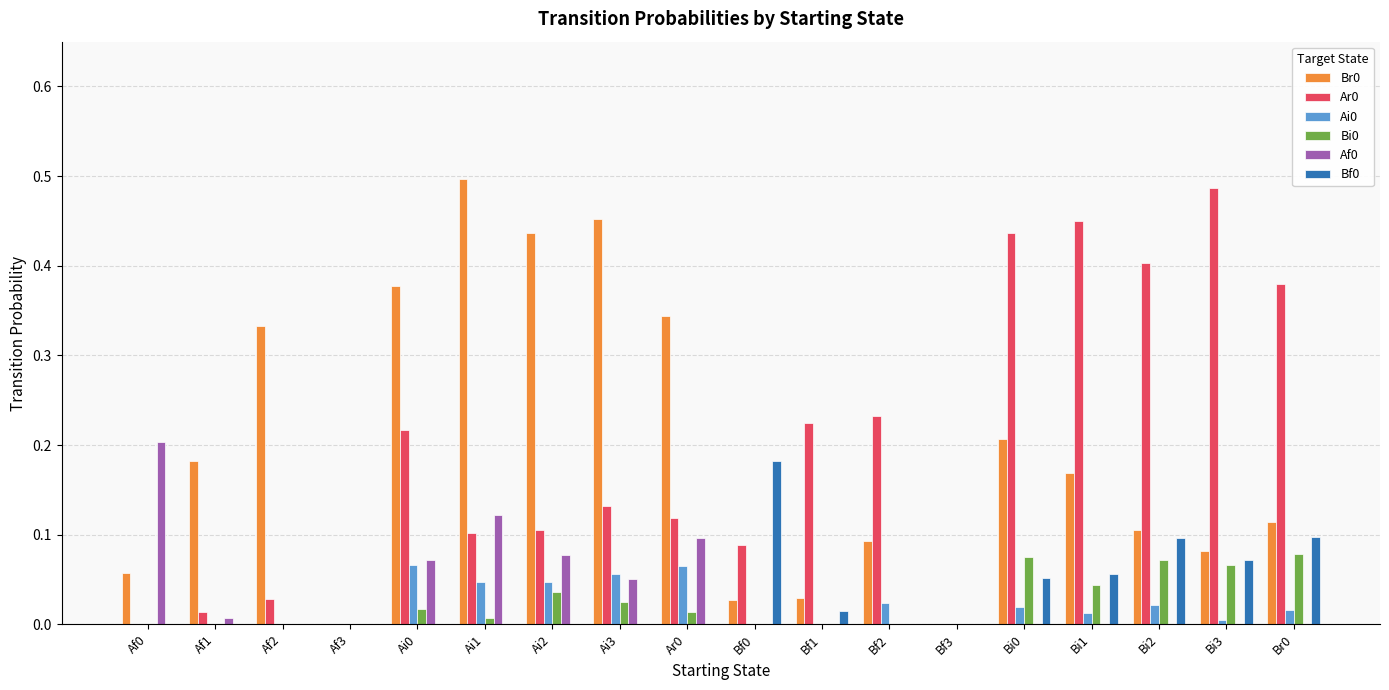

What is the sum of all Ar0 values?

3.4